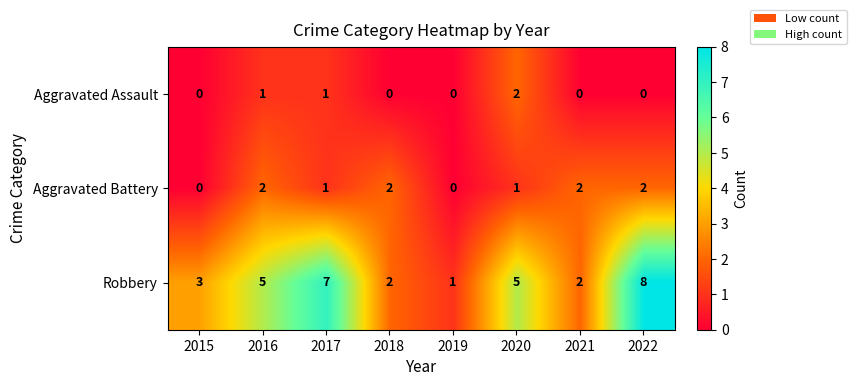

Rank the series by their average value, from lowest to highest.

Aggravated Assault, Aggravated Battery, Robbery